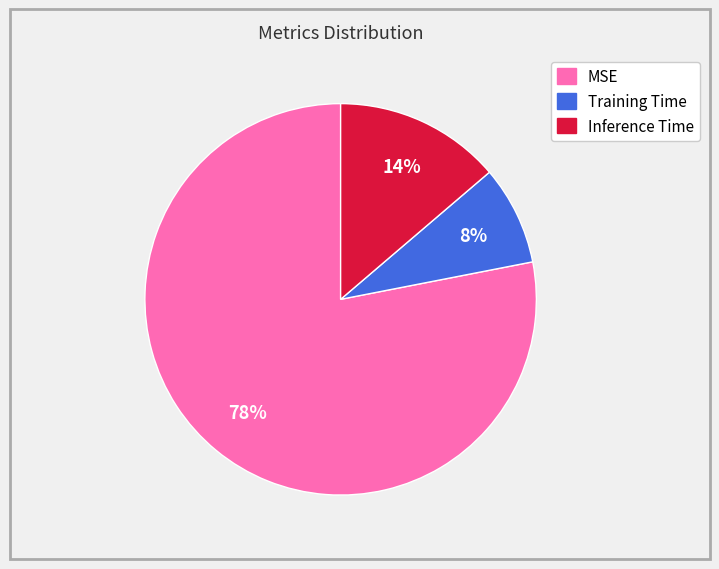

How many slices are in this pie chart?

3